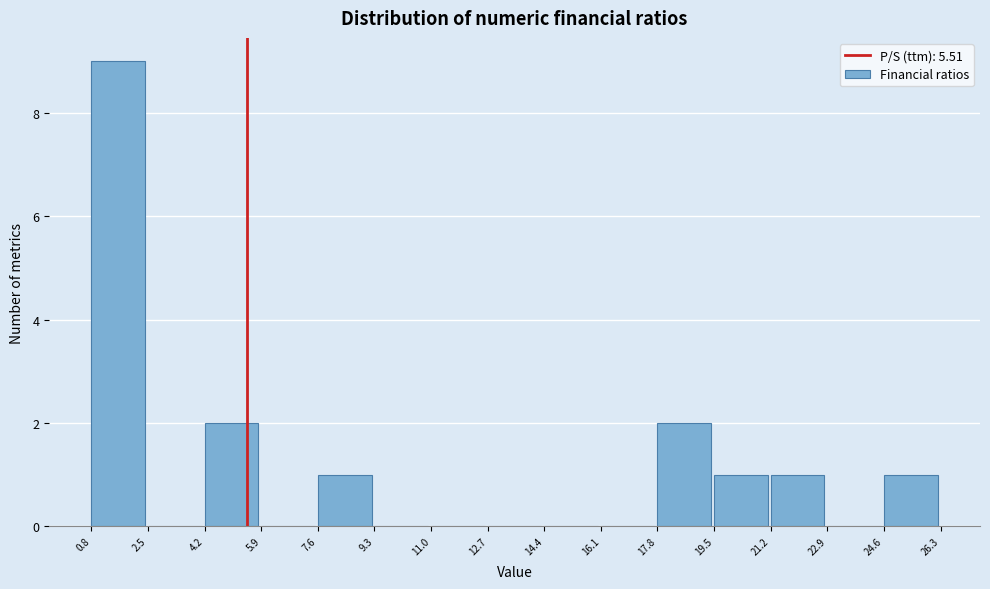

Reading left to right, transcribe this chart: for each bar, give the range it covers on the x-axis and its height. The values are not printed on the chart, so give them approximately, as read against the axis.

0.8 to 2.5: 9
2.5 to 4.2: 0
4.2 to 5.9: 2
5.9 to 7.6: 0
7.6 to 9.3: 1
9.3 to 11.0: 0
11.0 to 12.7: 0
12.7 to 14.4: 0
14.4 to 16.1: 0
16.1 to 17.8: 0
17.8 to 19.5: 2
19.5 to 21.2: 1
21.2 to 22.9: 1
22.9 to 24.6: 0
24.6 to 26.3: 1